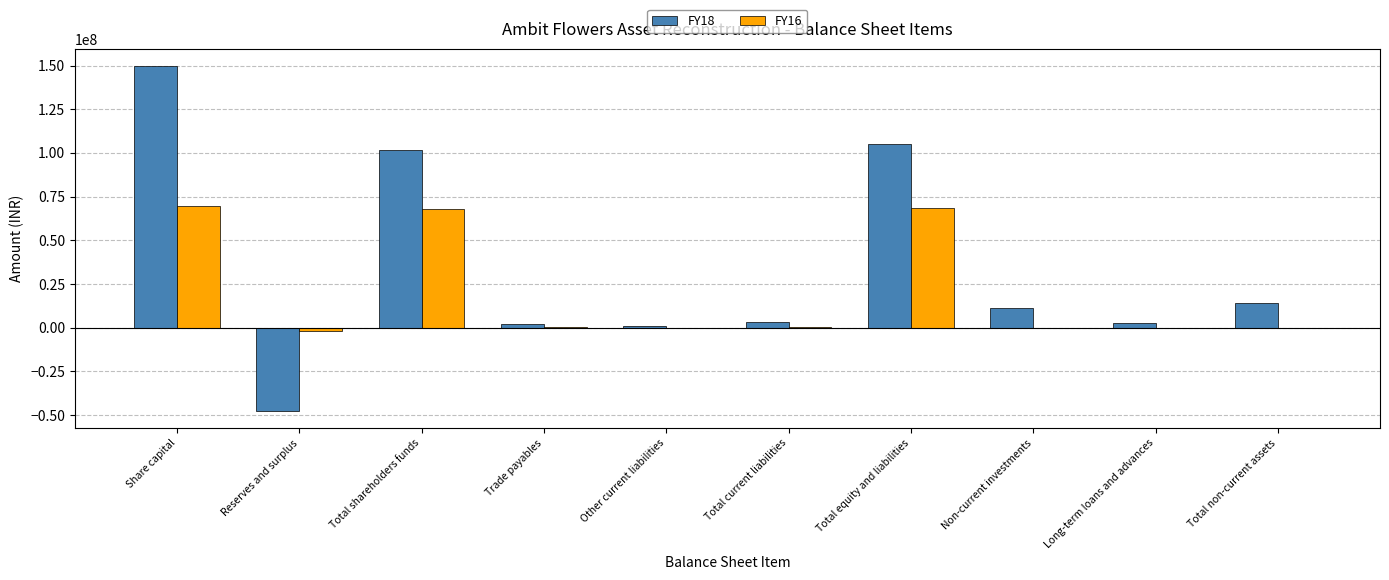

How many distinct data groups are displayed?

2